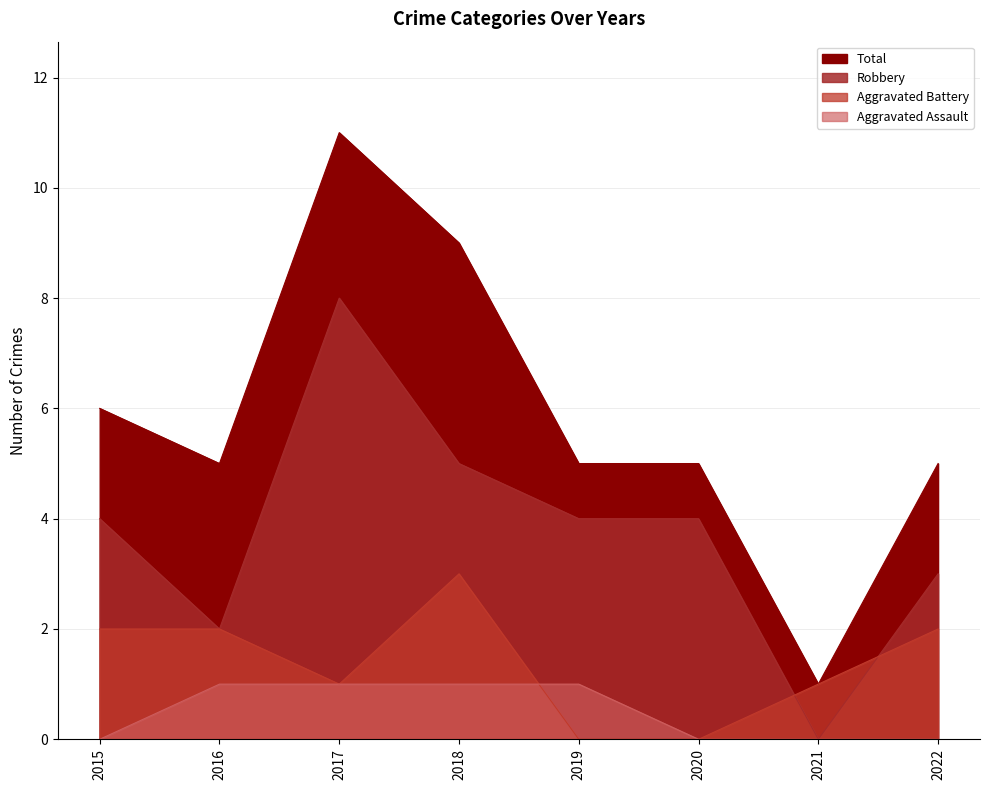

At which category is the sum across all series the highest?

2017